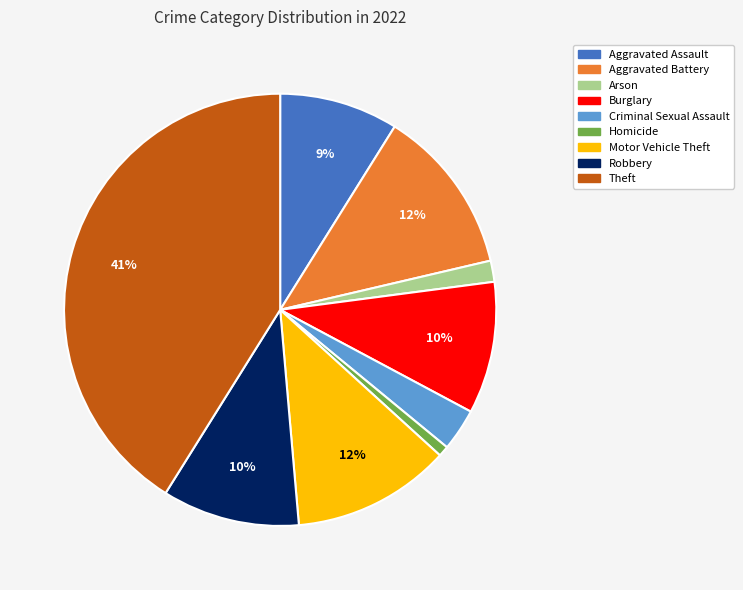

Is there a majority slice in this chart?

No